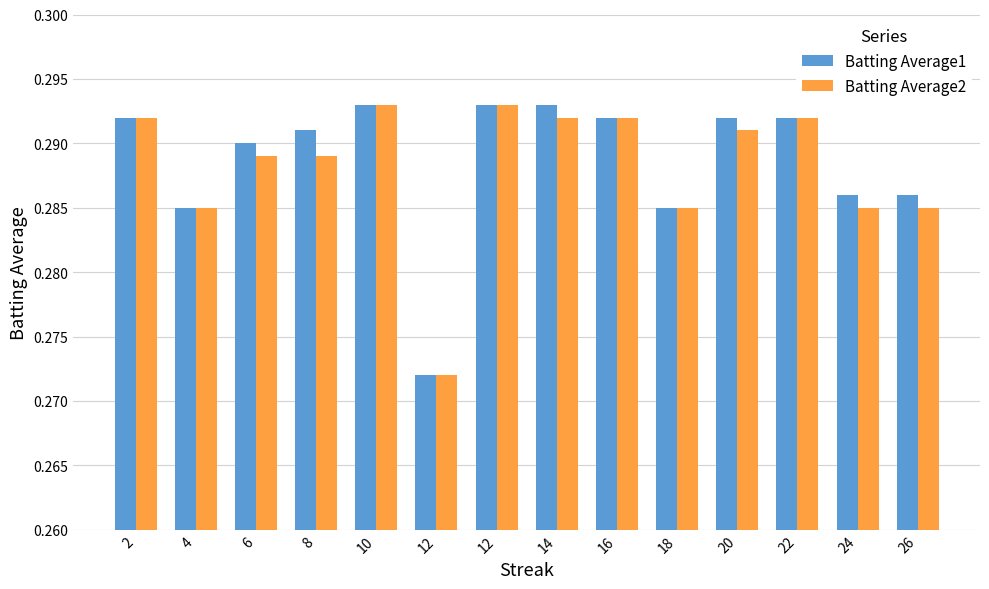

Is it true that Batting Average2 equals 0.1 at 14?

False